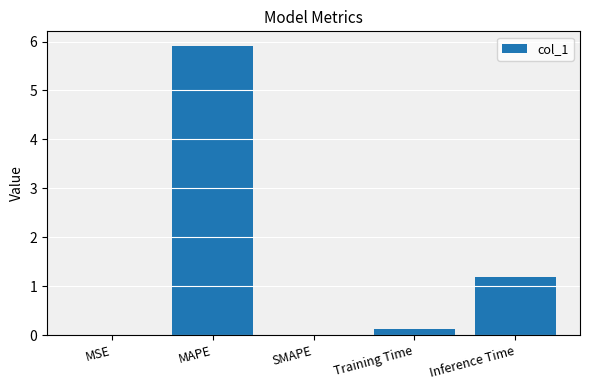

What is the sum of all values?

7.2